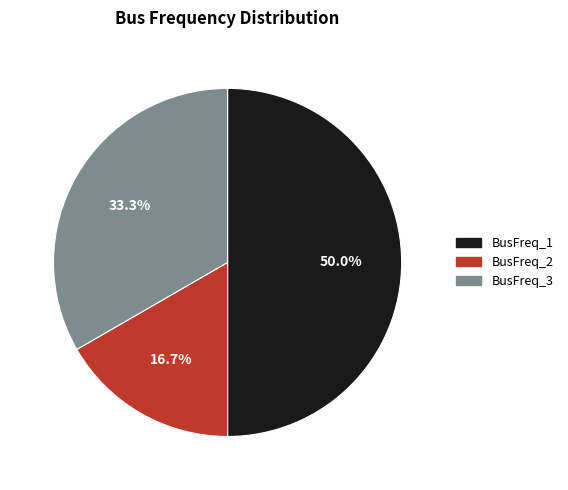

Is BusFreq_3 the majority of the pie?

No